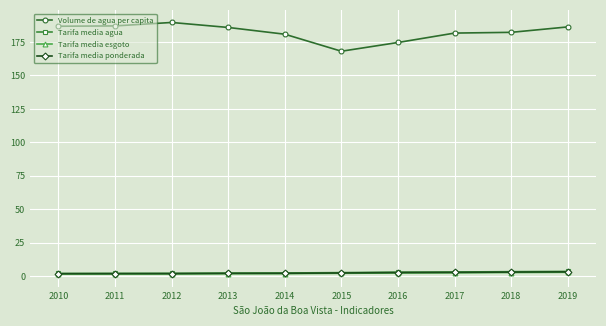

How many lines are shown in the chart?

4